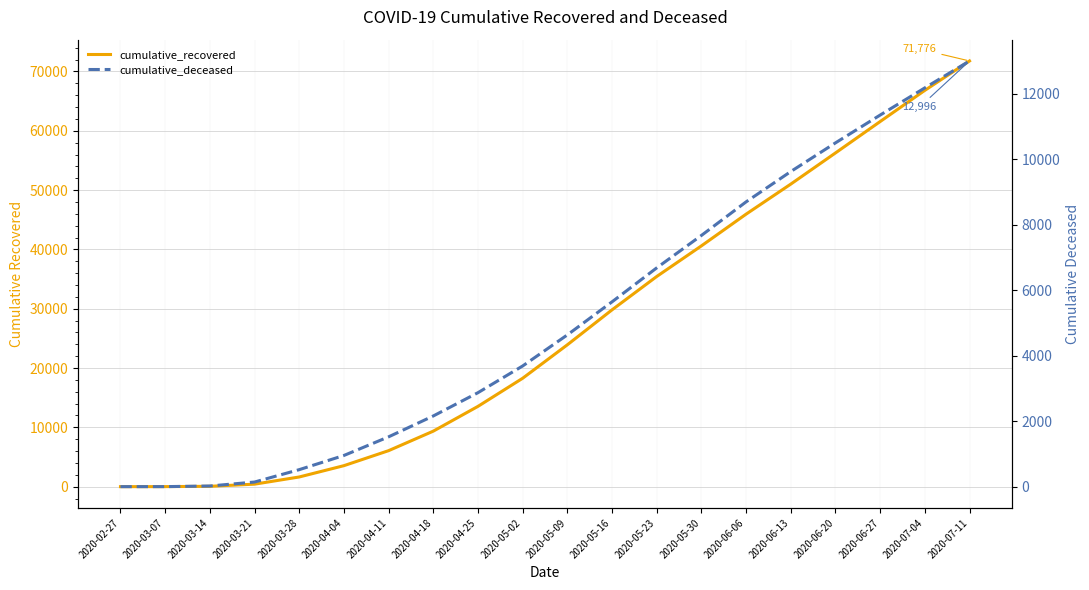

Which category has the highest value in the cumulative_recovered series?

2020-07-11